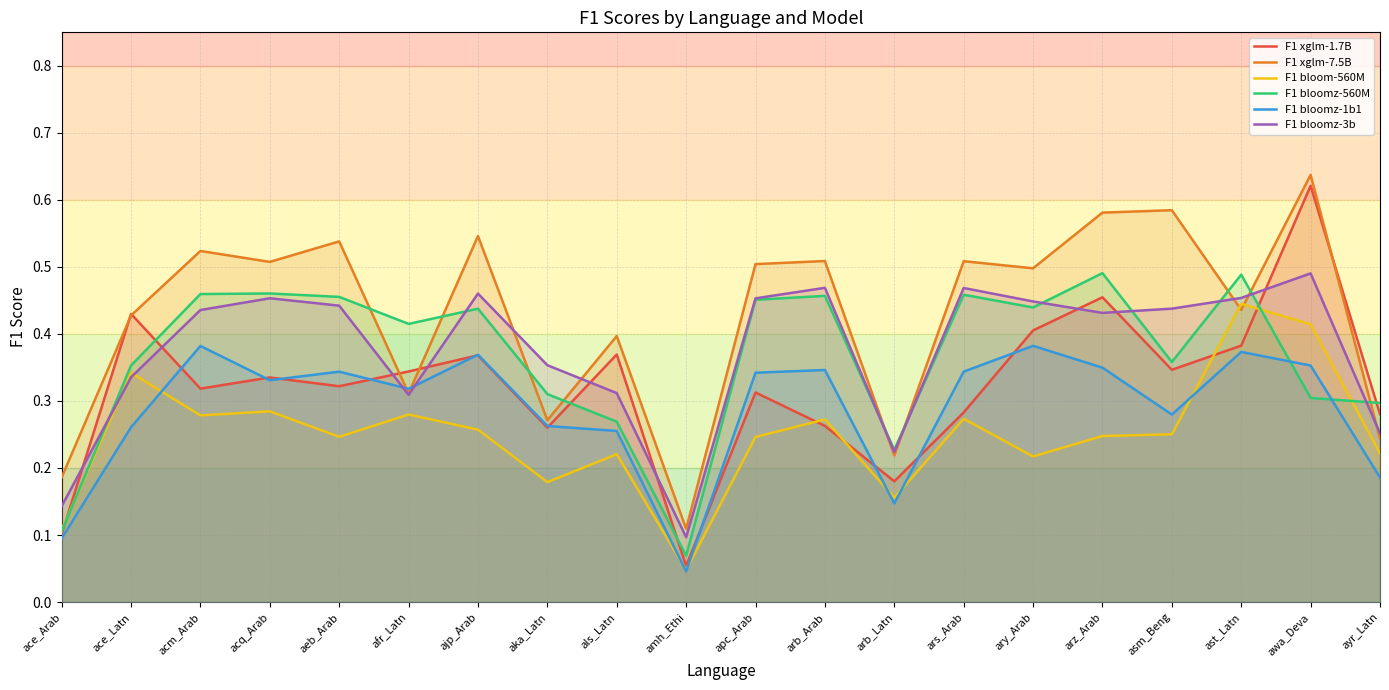

Reading left to right, transcribe all the data shown in this chart.

F1 xglm-1.7B: ace_Arab=0.1	ace_Latn=0.4	acm_Arab=0.3	acq_Arab=0.3	aeb_Arab=0.3	afr_Latn=0.3	ajp_Arab=0.4	aka_Latn=0.3	als_Latn=0.4	amh_Ethi=0.1	apc_Arab=0.3	arb_Arab=0.3	arb_Latn=0.2	ars_Arab=0.3	ary_Arab=0.4	arz_Arab=0.5	asm_Beng=0.3	ast_Latn=0.4	awa_Deva=0.6	ayr_Latn=0.3
F1 xglm-7.5B: ace_Arab=0.2	ace_Latn=0.4	acm_Arab=0.5	acq_Arab=0.5	aeb_Arab=0.5	afr_Latn=0.3	ajp_Arab=0.5	aka_Latn=0.3	als_Latn=0.4	amh_Ethi=0.1	apc_Arab=0.5	arb_Arab=0.5	arb_Latn=0.2	ars_Arab=0.5	ary_Arab=0.5	arz_Arab=0.6	asm_Beng=0.6	ast_Latn=0.4	awa_Deva=0.6	ayr_Latn=0.2
F1 bloom-560M: ace_Arab=0.1	ace_Latn=0.3	acm_Arab=0.3	acq_Arab=0.3	aeb_Arab=0.2	afr_Latn=0.3	ajp_Arab=0.3	aka_Latn=0.2	als_Latn=0.2	amh_Ethi=0.0	apc_Arab=0.2	arb_Arab=0.3	arb_Latn=0.2	ars_Arab=0.3	ary_Arab=0.2	arz_Arab=0.2	asm_Beng=0.3	ast_Latn=0.4	awa_Deva=0.4	ayr_Latn=0.2
F1 bloomz-560M: ace_Arab=0.1	ace_Latn=0.4	acm_Arab=0.5	acq_Arab=0.5	aeb_Arab=0.5	afr_Latn=0.4	ajp_Arab=0.4	aka_Latn=0.3	als_Latn=0.3	amh_Ethi=0.1	apc_Arab=0.5	arb_Arab=0.5	arb_Latn=0.2	ars_Arab=0.5	ary_Arab=0.4	arz_Arab=0.5	asm_Beng=0.4	ast_Latn=0.5	awa_Deva=0.3	ayr_Latn=0.3
F1 bloomz-1b1: ace_Arab=0.1	ace_Latn=0.3	acm_Arab=0.4	acq_Arab=0.3	aeb_Arab=0.3	afr_Latn=0.3	ajp_Arab=0.4	aka_Latn=0.3	als_Latn=0.3	amh_Ethi=0.0	apc_Arab=0.3	arb_Arab=0.3	arb_Latn=0.1	ars_Arab=0.3	ary_Arab=0.4	arz_Arab=0.3	asm_Beng=0.3	ast_Latn=0.4	awa_Deva=0.4	ayr_Latn=0.2
F1 bloomz-3b: ace_Arab=0.1	ace_Latn=0.3	acm_Arab=0.4	acq_Arab=0.5	aeb_Arab=0.4	afr_Latn=0.3	ajp_Arab=0.5	aka_Latn=0.4	als_Latn=0.3	amh_Ethi=0.1	apc_Arab=0.5	arb_Arab=0.5	arb_Latn=0.2	ars_Arab=0.5	ary_Arab=0.4	arz_Arab=0.4	asm_Beng=0.4	ast_Latn=0.5	awa_Deva=0.5	ayr_Latn=0.3